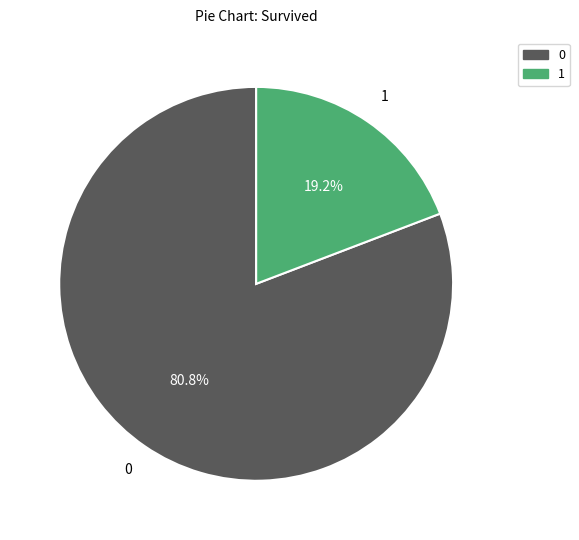

Is there a majority slice in this chart?

Yes